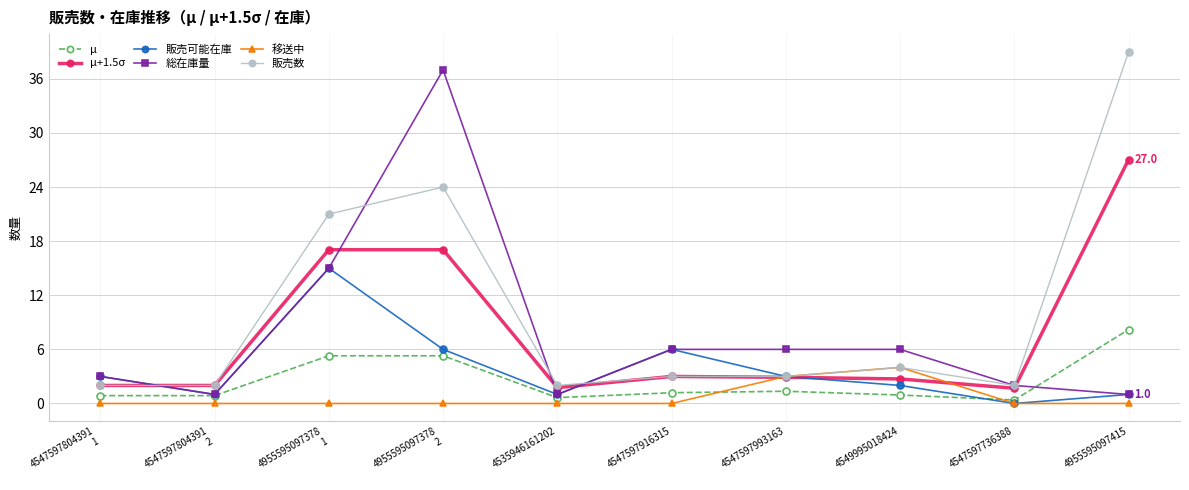

At how many categories does at least one series exceed 16?

3